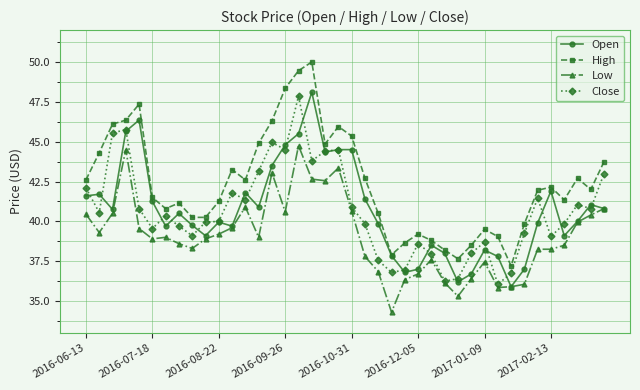

What is the value of the Close point at the 16th from the left?

44.5